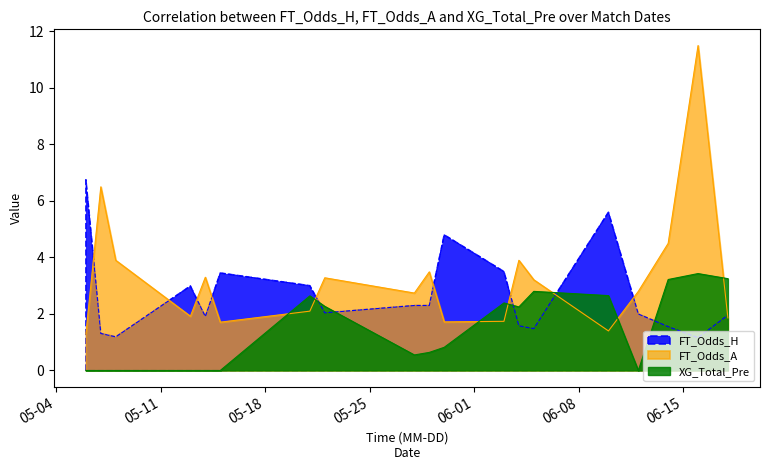

What are all the series names shown in the legend?

FT_Odds_H, FT_Odds_A, XG_Total_Pre